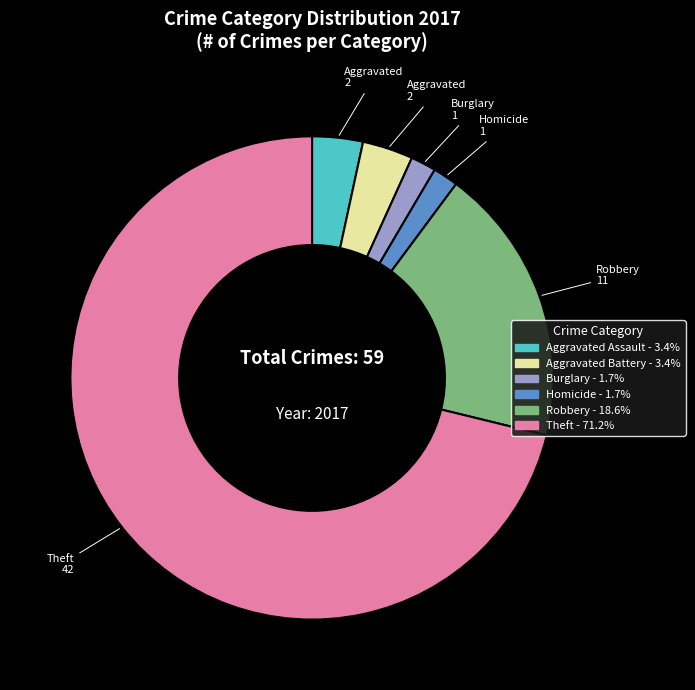

How many segments does this pie chart have?

6